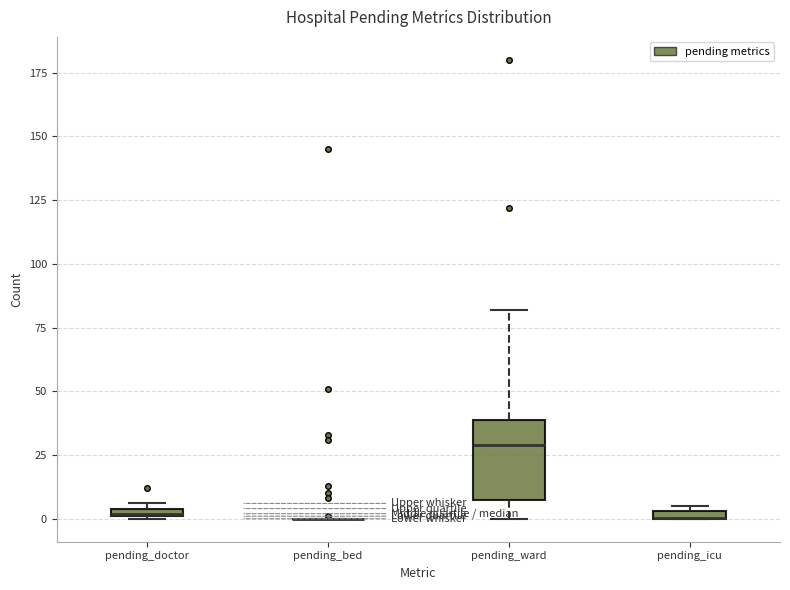

Comparing the boxes themselves (not the whiskers), which one is the tallest?

pending_ward